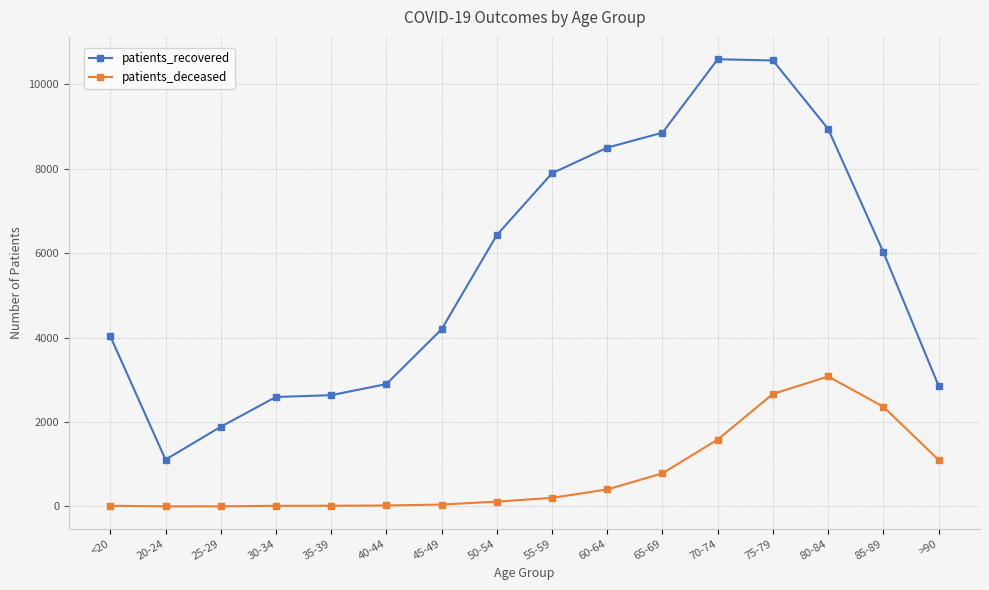

At which category does patients_recovered reach its first local valley?

20-24